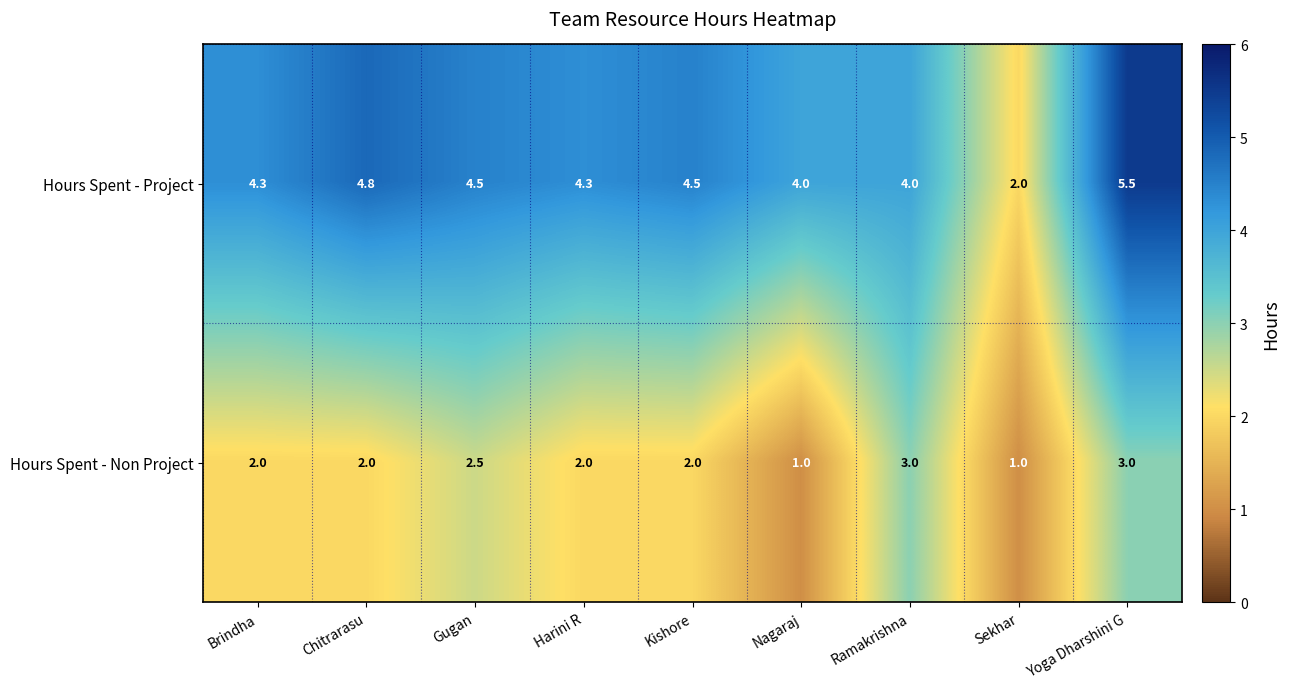

What is the minimum value shown in the chart?

1.0